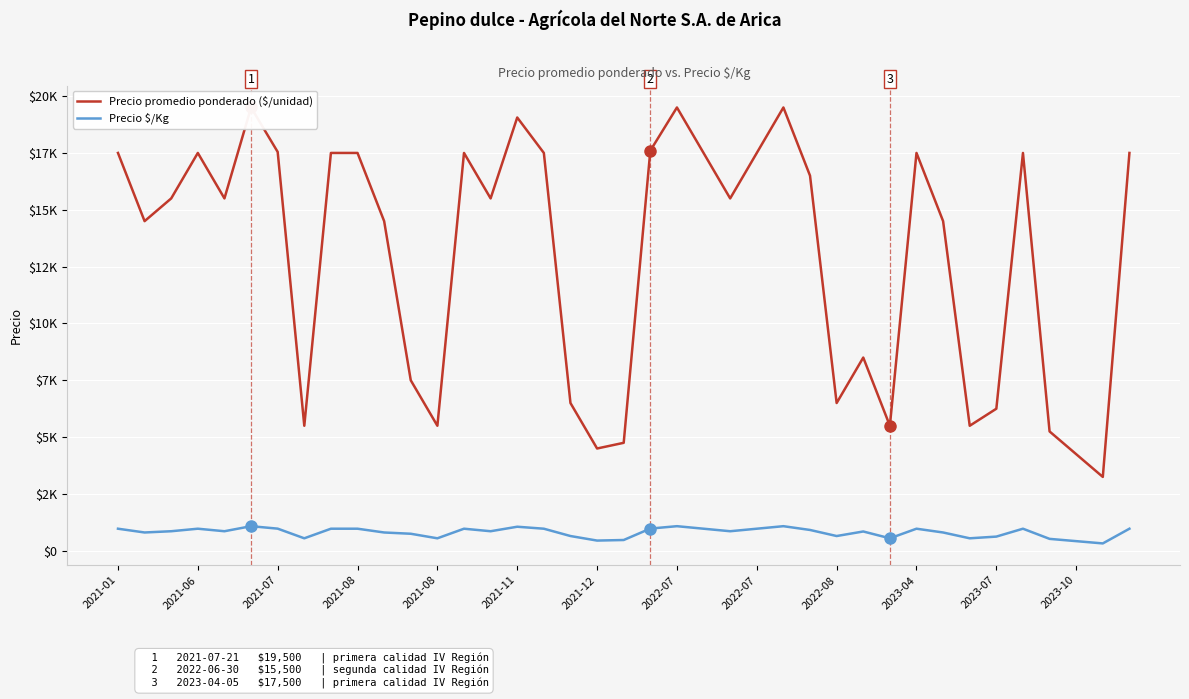

Is this an area chart (filled region under the line)?

No